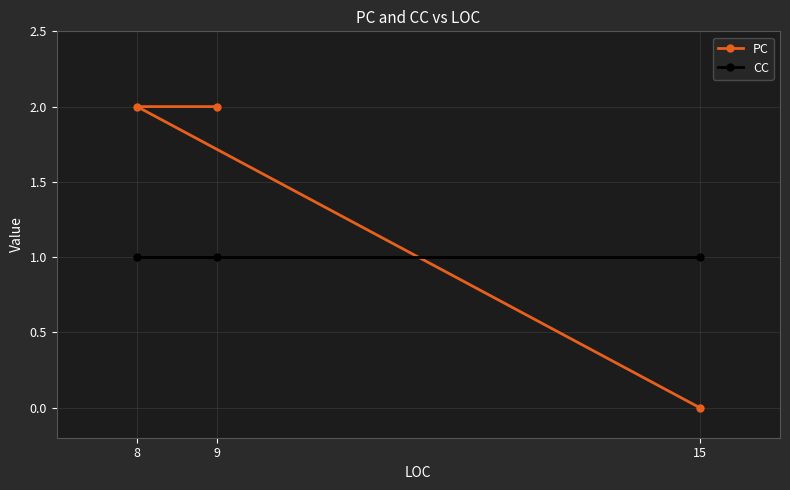

What is the sum of all CC values?

3